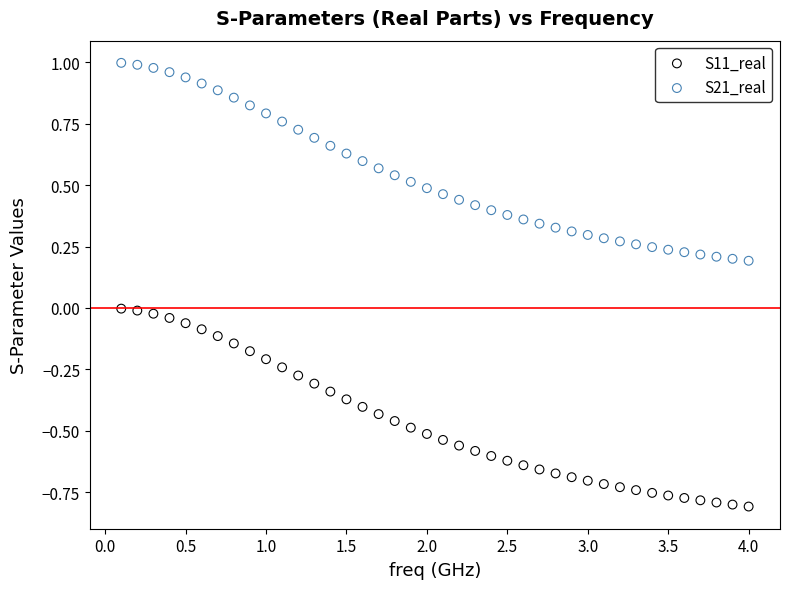

Which series contains the highest Y value?

S21_real